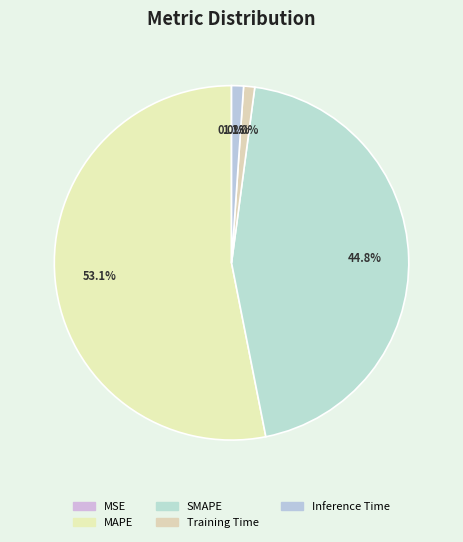

To the nearest percent, what is the average slice percentage?

20%